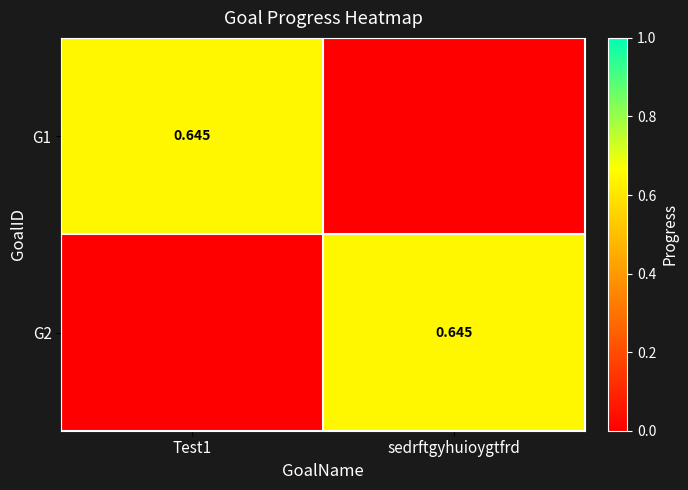

Is the value of G1 at Test1 greater than the value of G2 at sedrftgyhuioygtfrd?

No